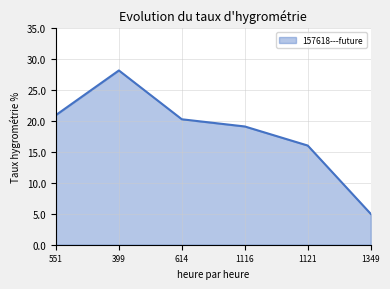

The value at 399 is 49.8. True or false?

False